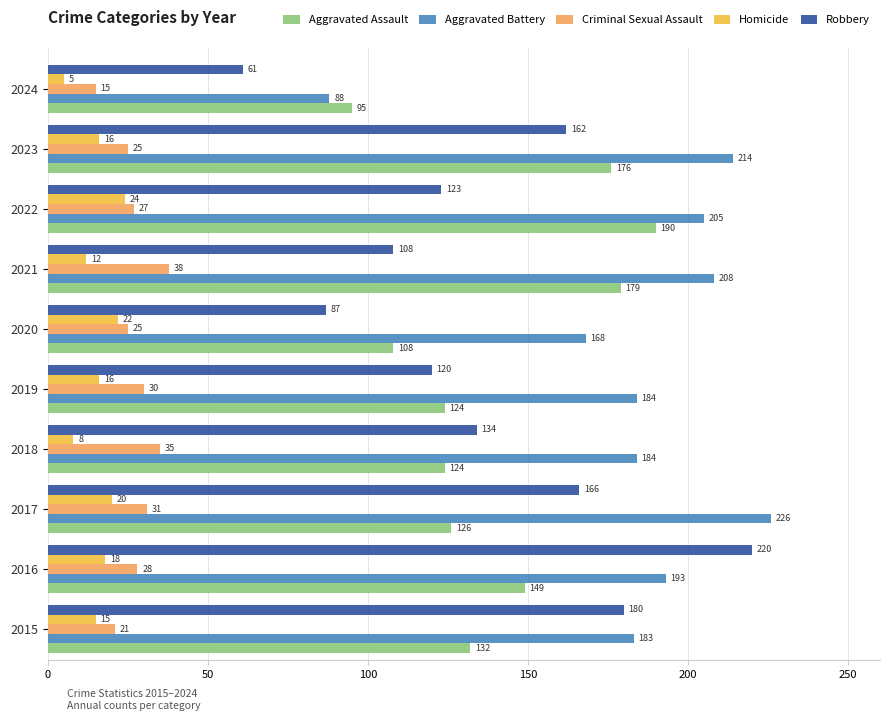

Which label corresponds to the largest value in the chart?

2017